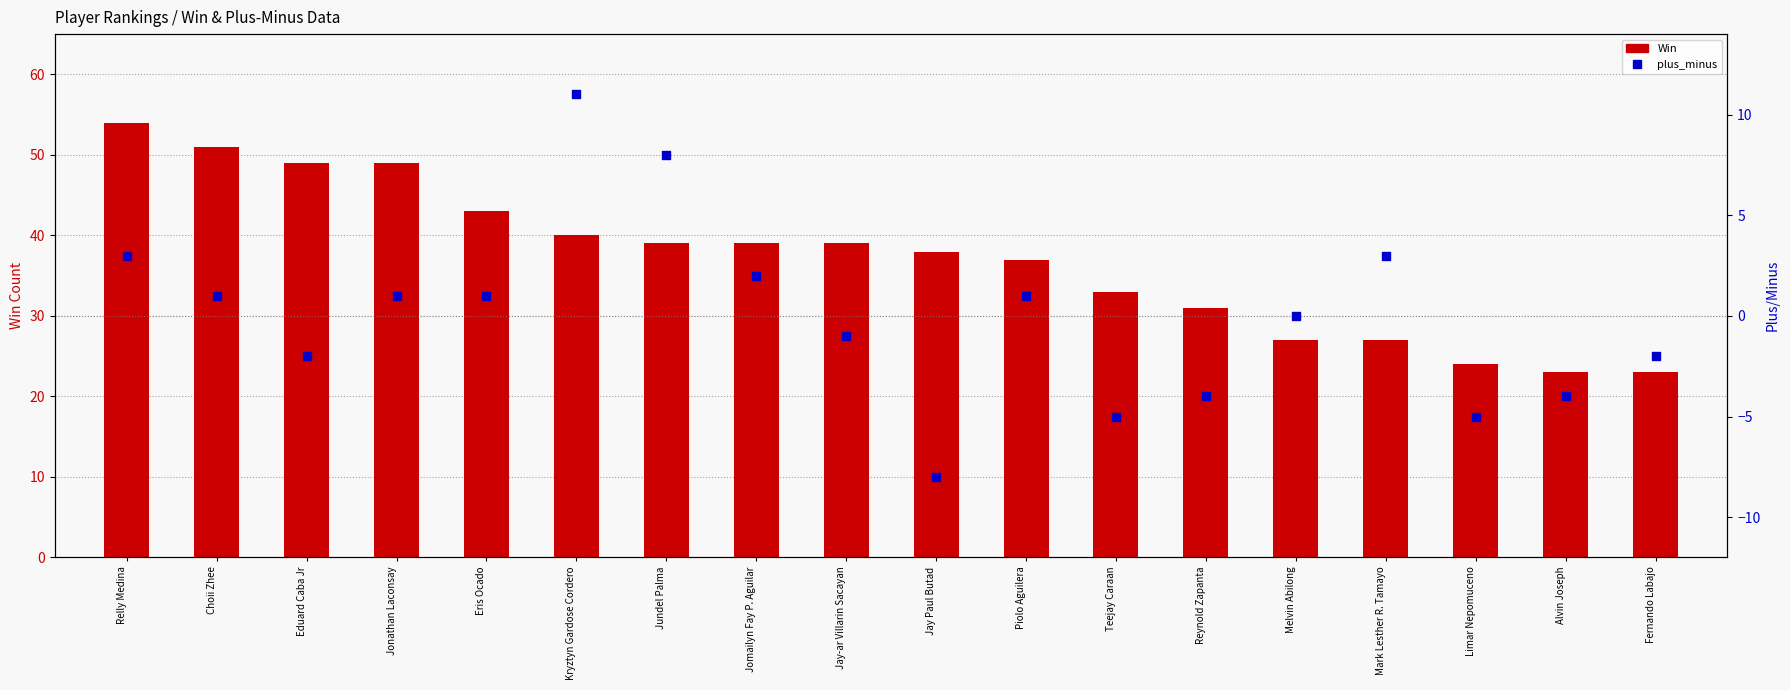

At which category is the sum across all series the highest?

Relly Medina